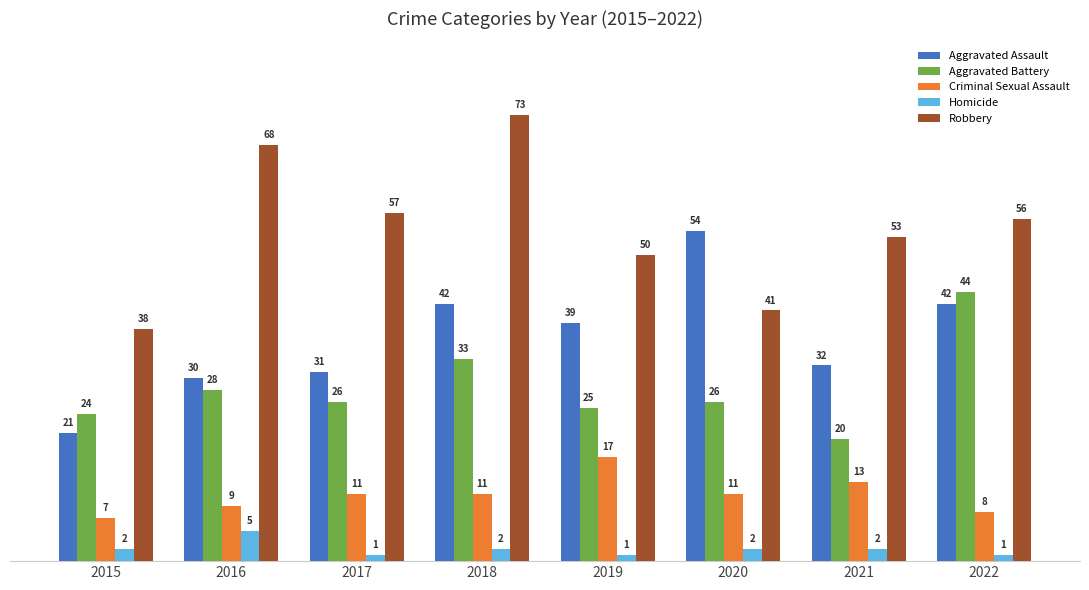

What is the difference between the maximum and minimum values in the Aggravated Assault series?

33